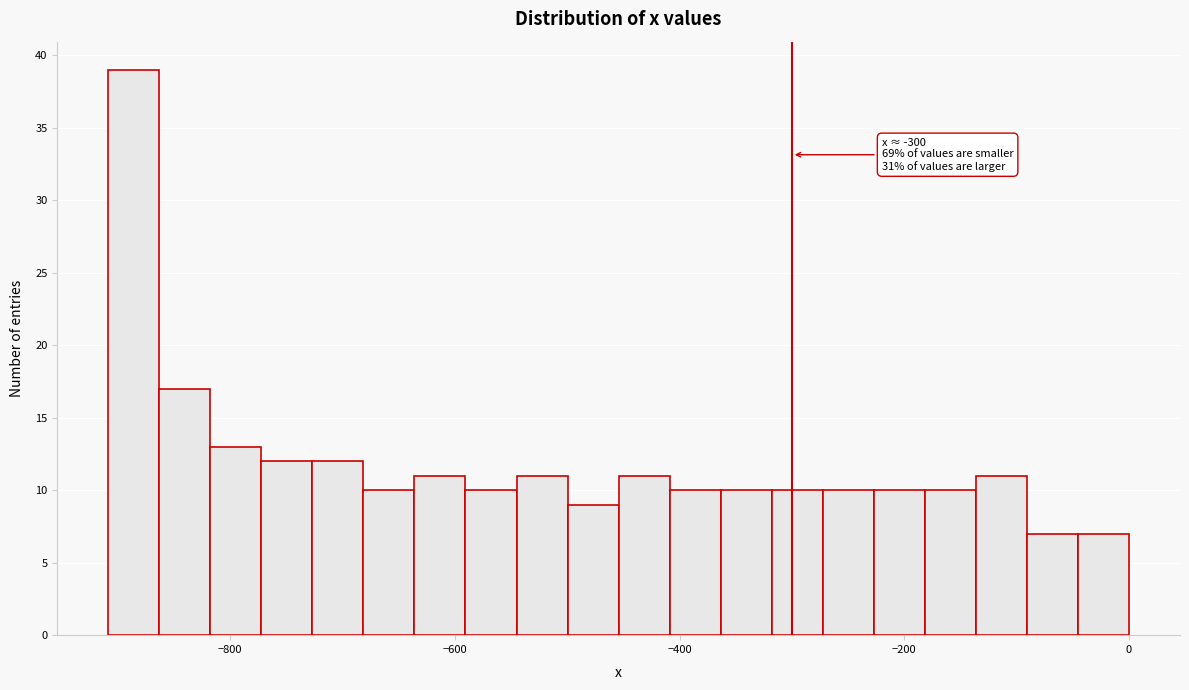

Around what value on the x-axis is the tallest bar? Give the approximate position of its centre, as read against the axis.

-880